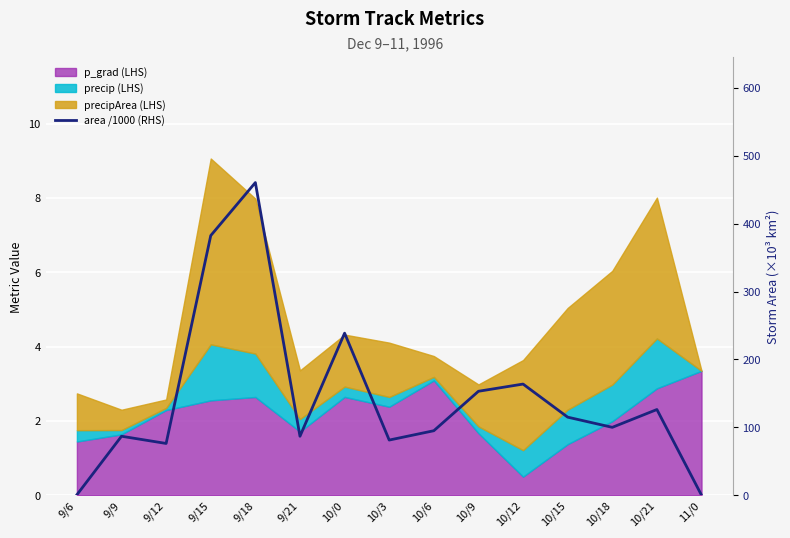

What is the value of the 9th point from the left?

95.0